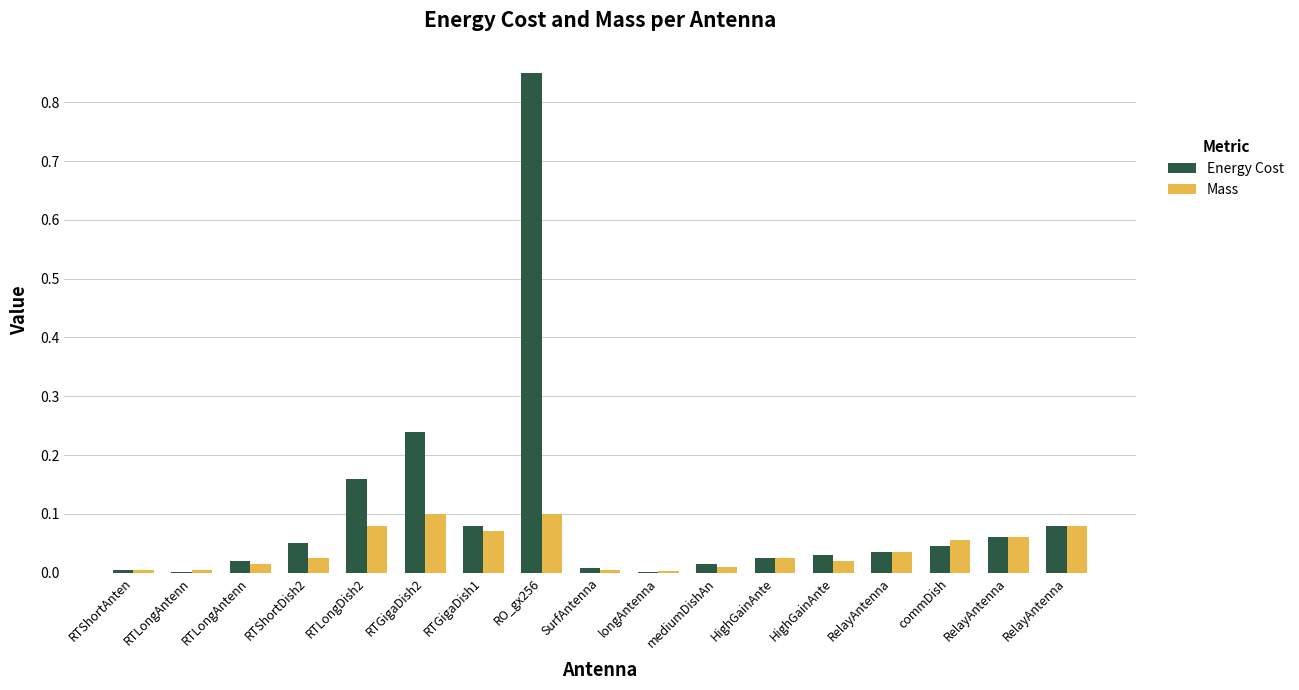

Count the number of categories in the chart.

17